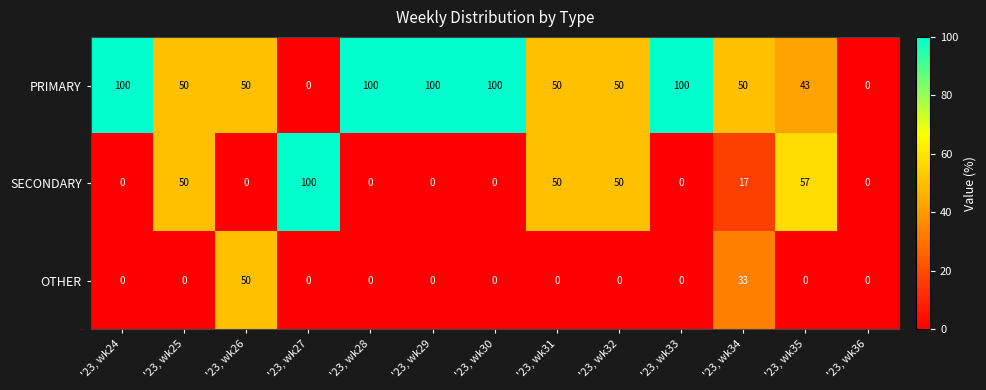

The SECONDARY series shows -48 at '23, wk26. True or false?

False